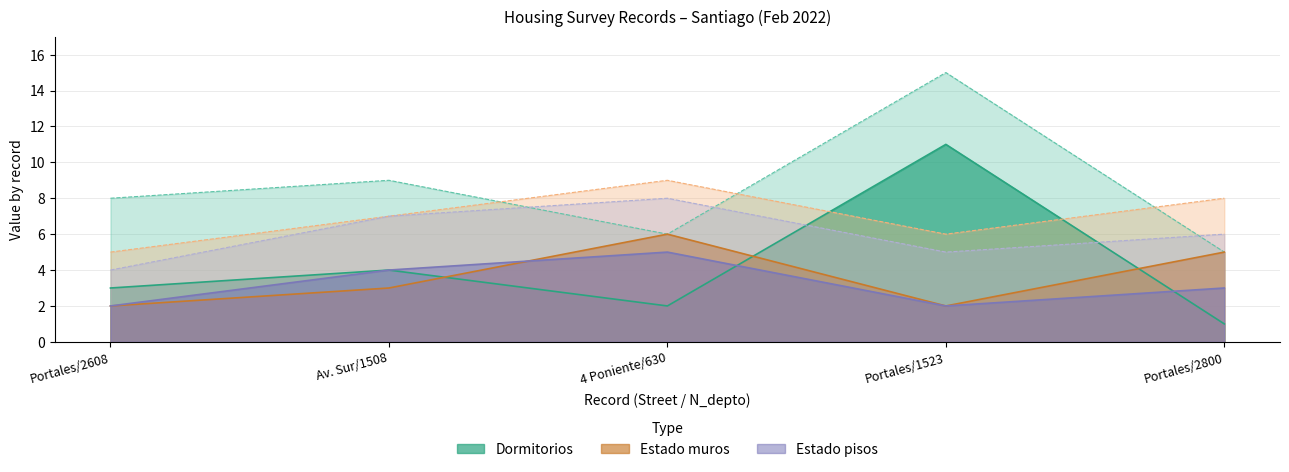

What is the highest value of the Estado_muros_code series?

6